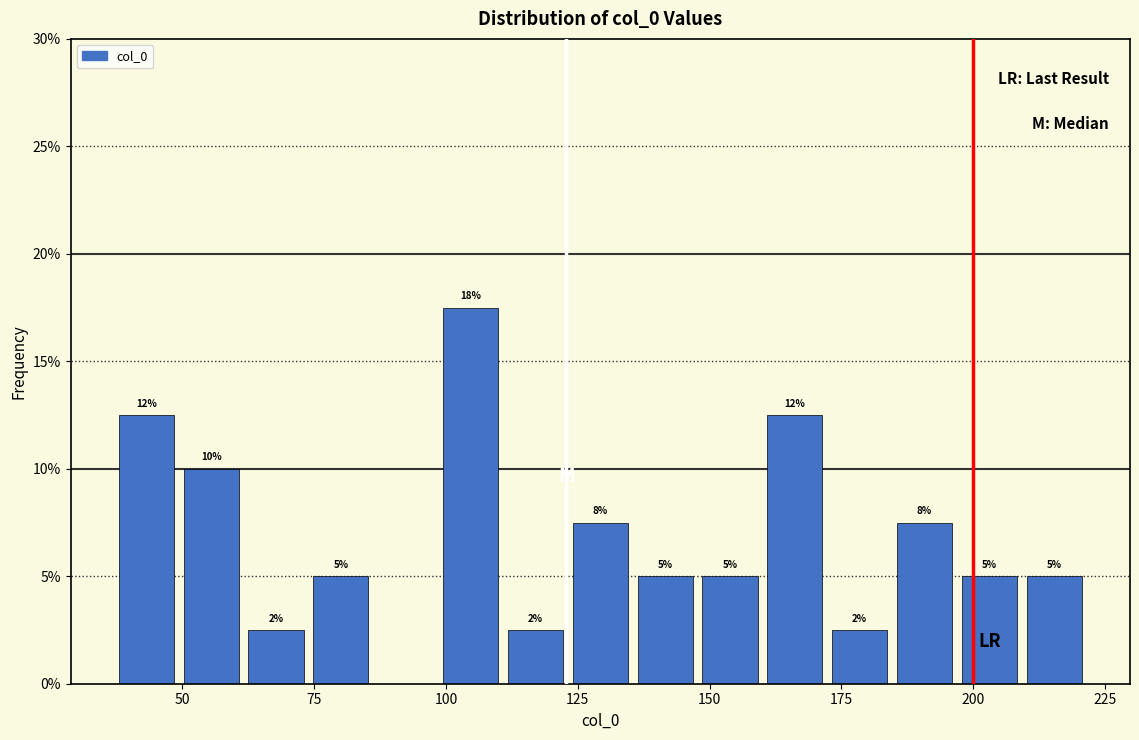

Around what value on the x-axis is the tallest bar? Give the approximate position of its centre, as read against the axis.

105